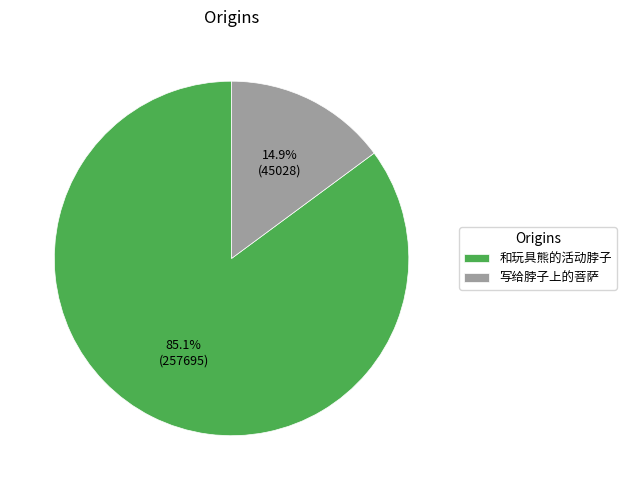

Combined, what portion of the pie is 和玩具熊的活动脖子 and 写给脖子上的菩萨?

100.0%